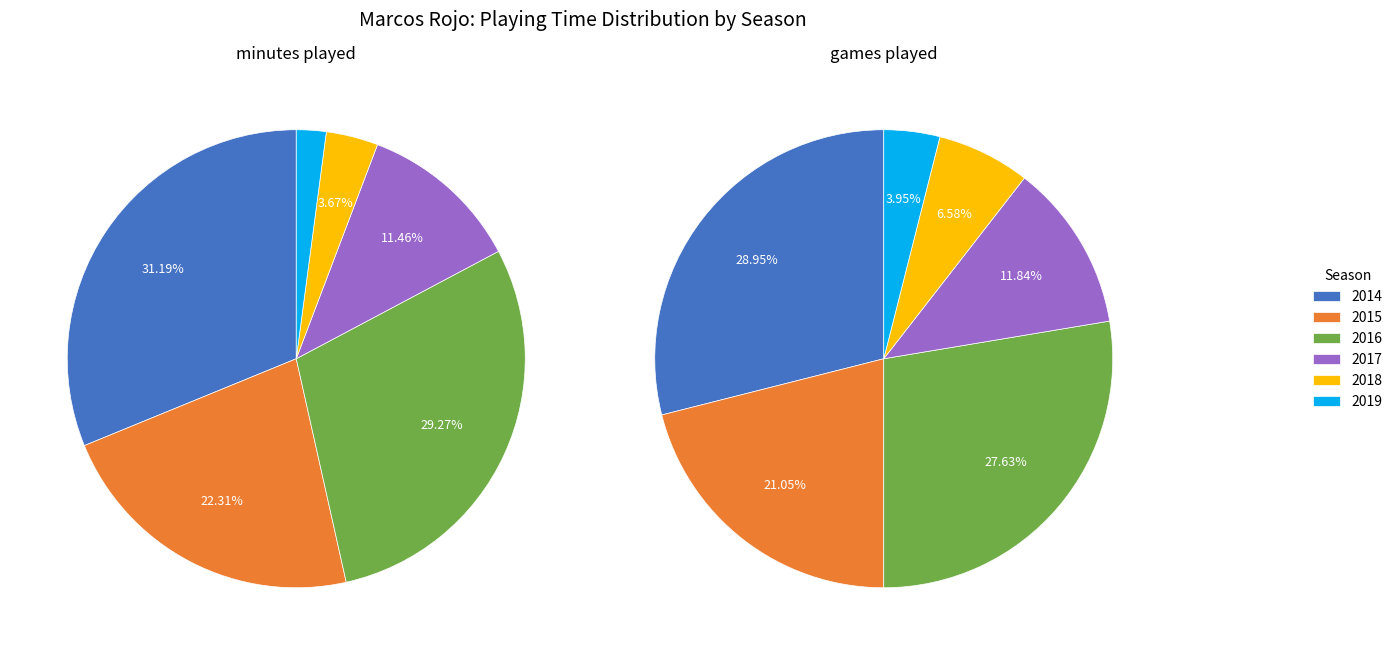

What percentage is the 2016 slice, to the nearest percent?

29%